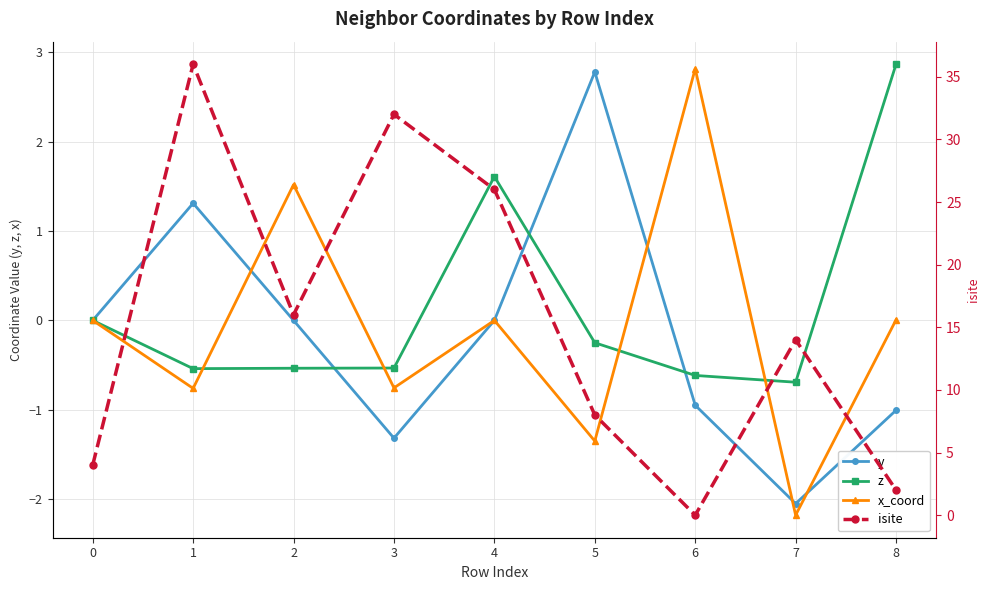

At 0, list the series in order from smallest to largest.

y, z, x_coord, isite